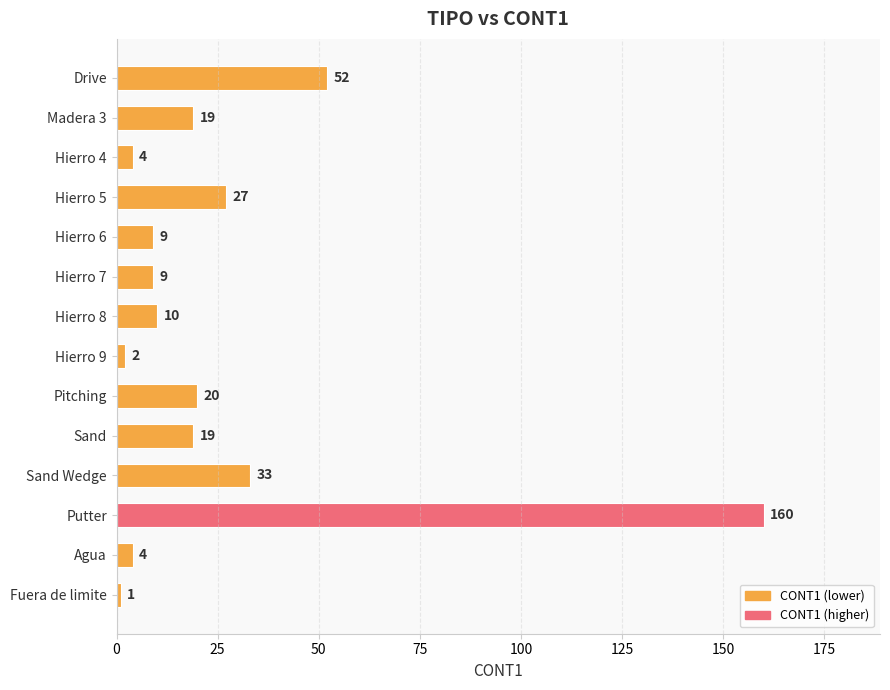

Reading top to bottom, list all the values displayed in this chart.

52	19	4	27	9	9	10	2	20	19	33	160	4	1